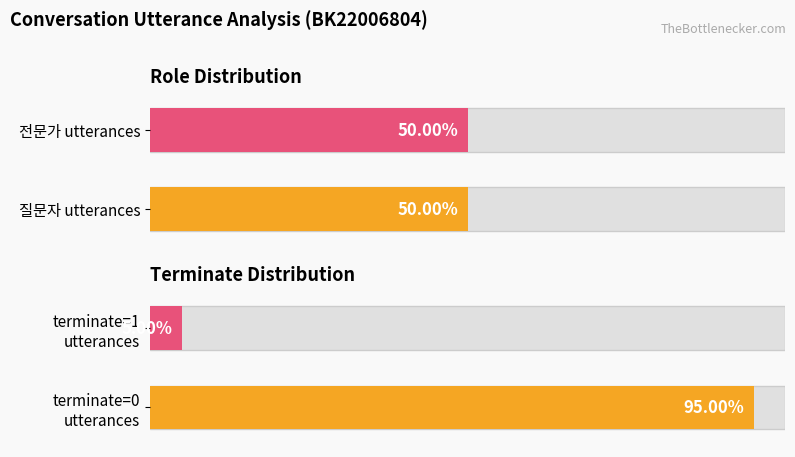

Count the number of data series in this chart.

2